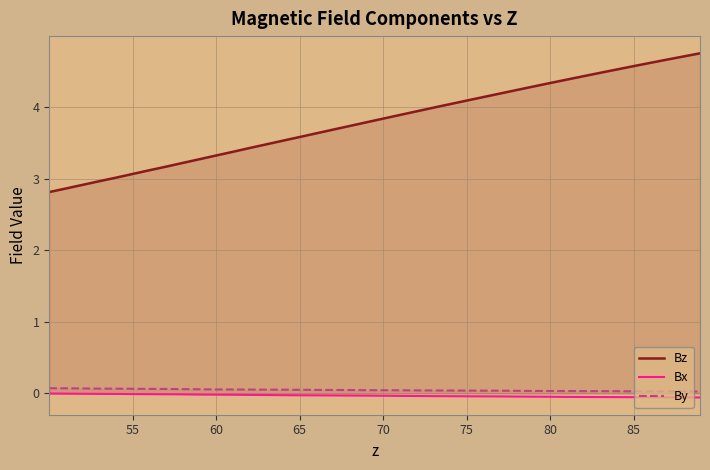

What is the value of the Bz point at the 37th from the left?

4.6